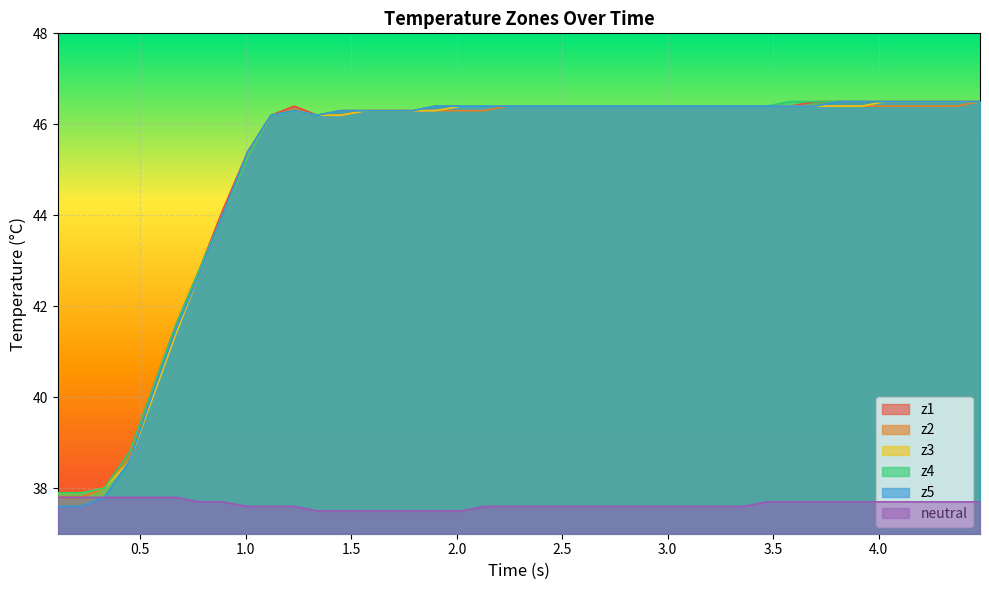

Which series has the widest spread of values?

z5